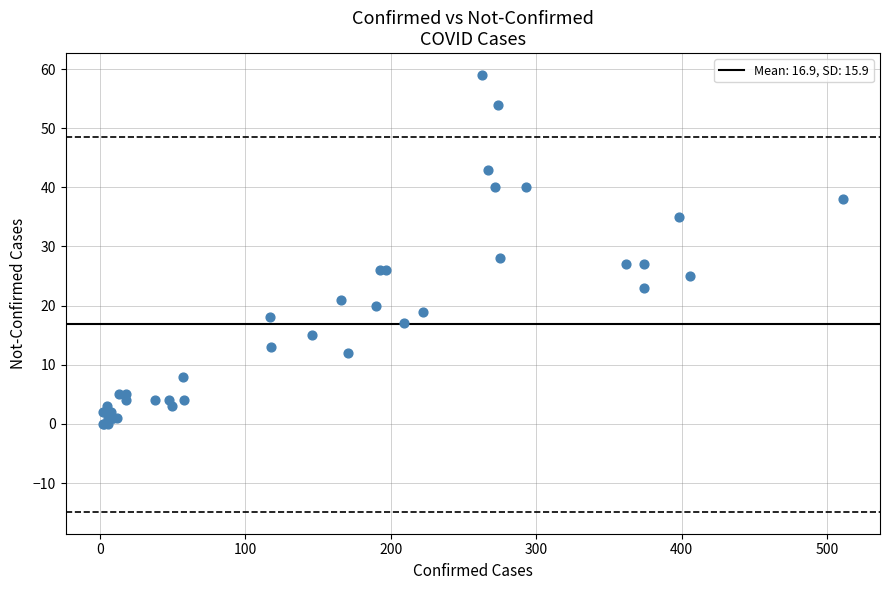

What Y value in the scatter plot is closest to 29?

28